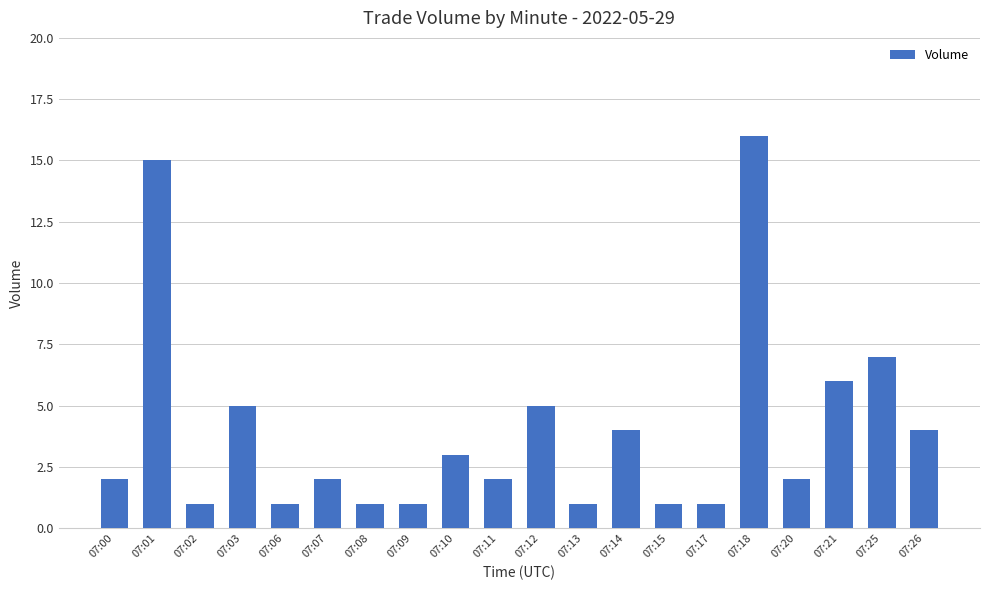

Reading left to right, what are all the values shown in this chart?

07:00=2	07:01=15	07:02=1	07:03=5	07:06=1	07:07=2	07:08=1	07:09=1	07:10=3	07:11=2	07:12=5	07:13=1	07:14=4	07:15=1	07:17=1	07:18=16	07:20=2	07:21=6	07:25=7	07:26=4